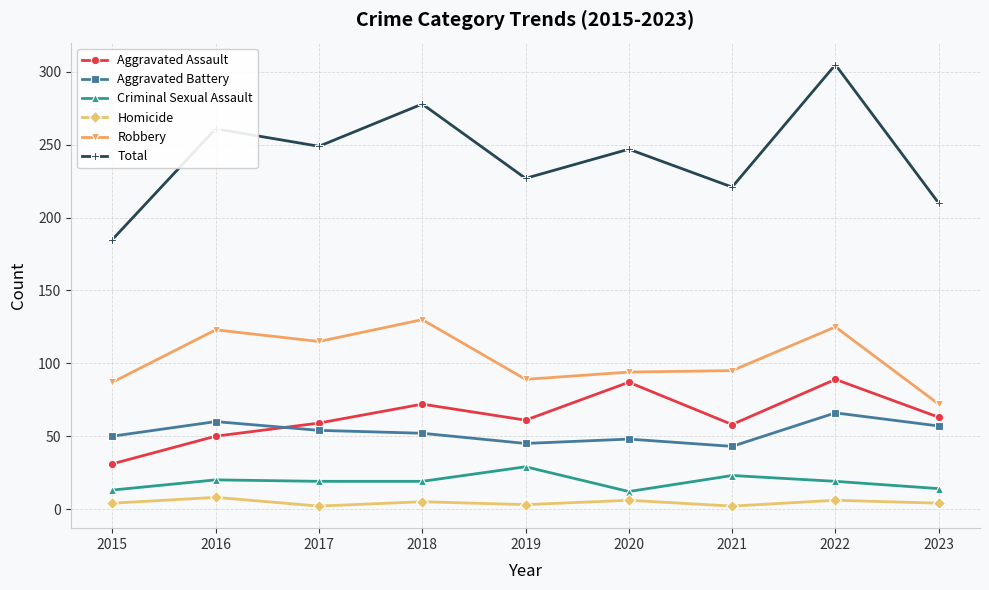

Which series has the widest spread of values?

Total